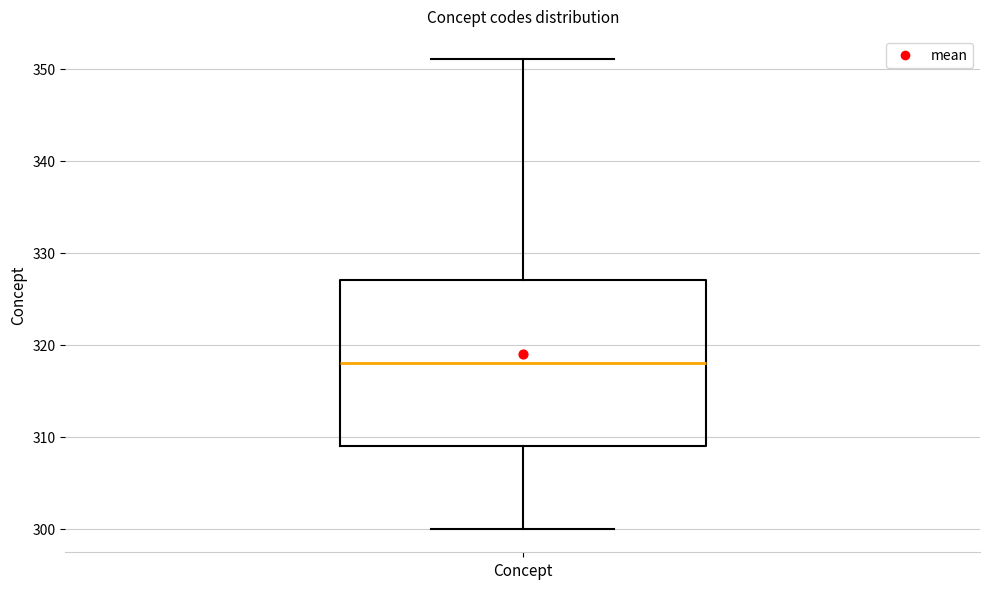

Read this box plot against the y-axis: the position of the median line, the range covered by the box, and the ends of both whiskers. The values are not printed on the chart, so give them approximately, as read against the axis.

median 318, box 309 to 327, whiskers 300 to 351